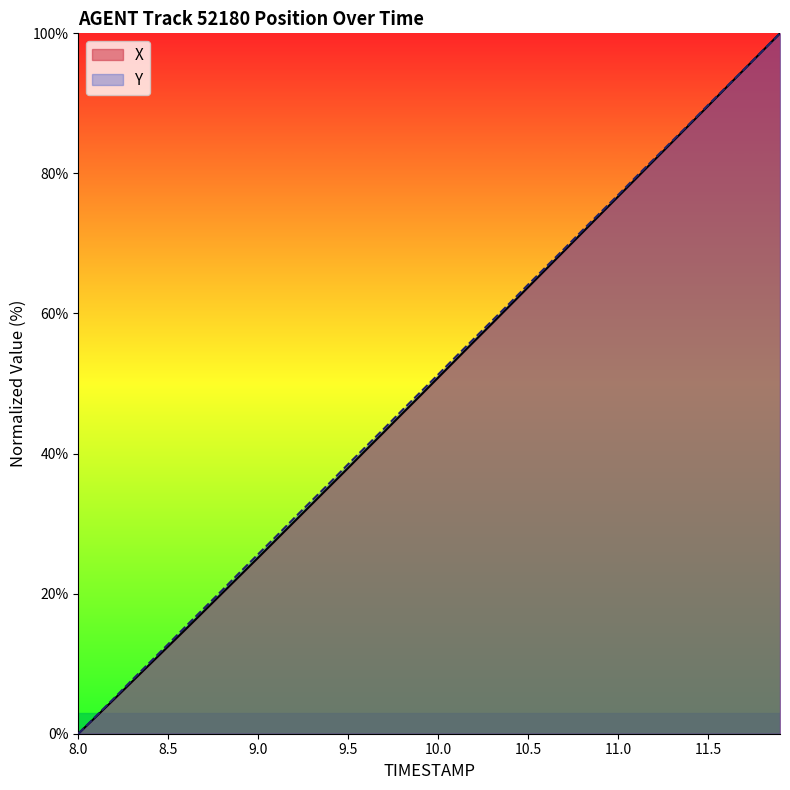

What is the average value of the Y series?

50.0